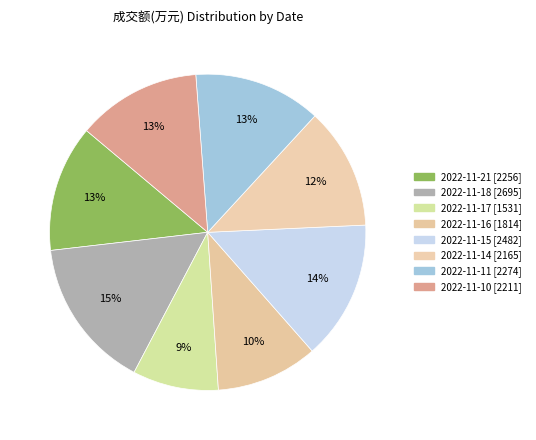

To the nearest percent, what is the difference between the 2022-11-21 and 2022-11-14 slice percentages?

1%